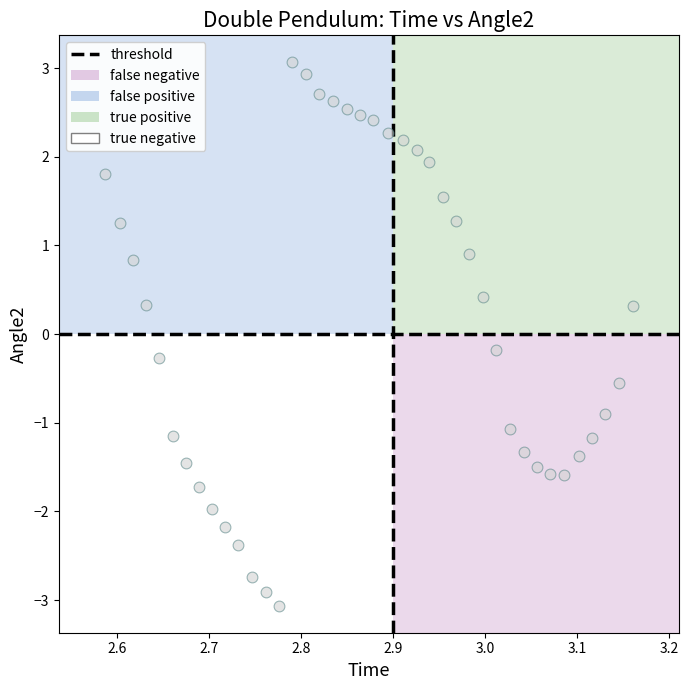

What is the range of Y values (max minus min)?

6.1